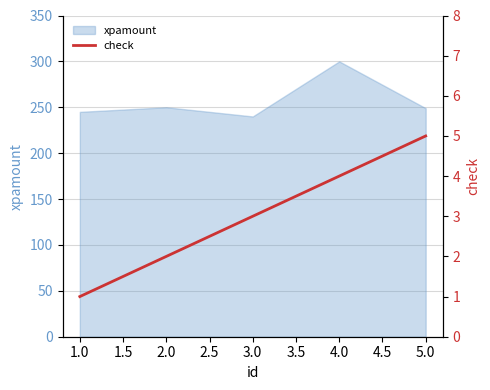

How many lines are shown in the chart?

1